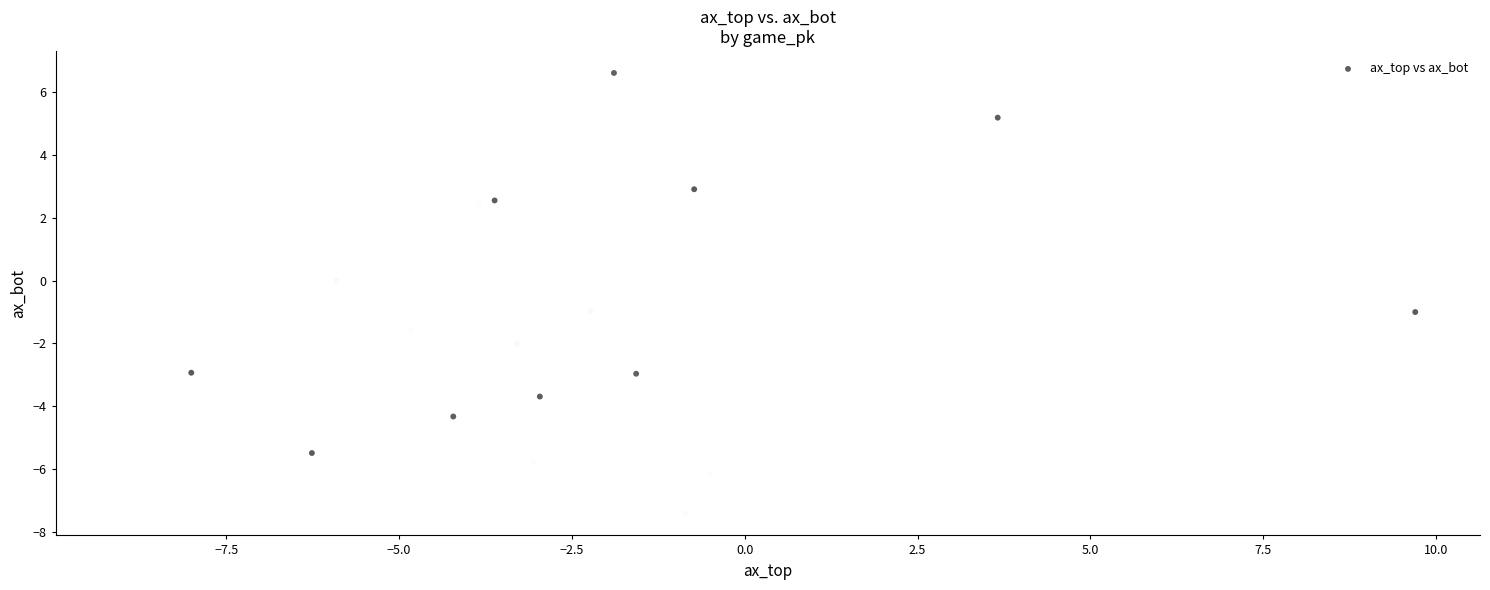

What is the range of Y values (max minus min)?

14.0